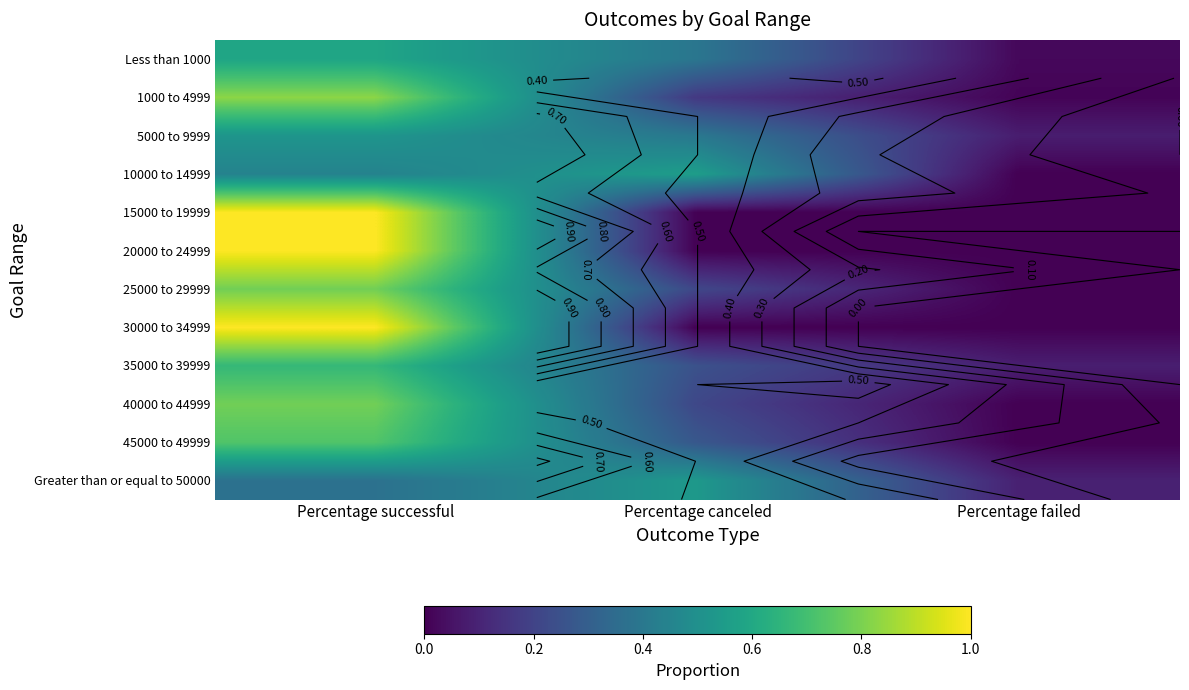

At Percentage successful, list the series in order from largest to smallest.

15000 to 19999, 20000 to 24999, 30000 to 34999, 1000 to 4999, 25000 to 29999, 40000 to 44999, 45000 to 49999, 35000 to 39999, Less than 1000, 5000 to 9999, 10000 to 14999, Greater than or equal to 50000